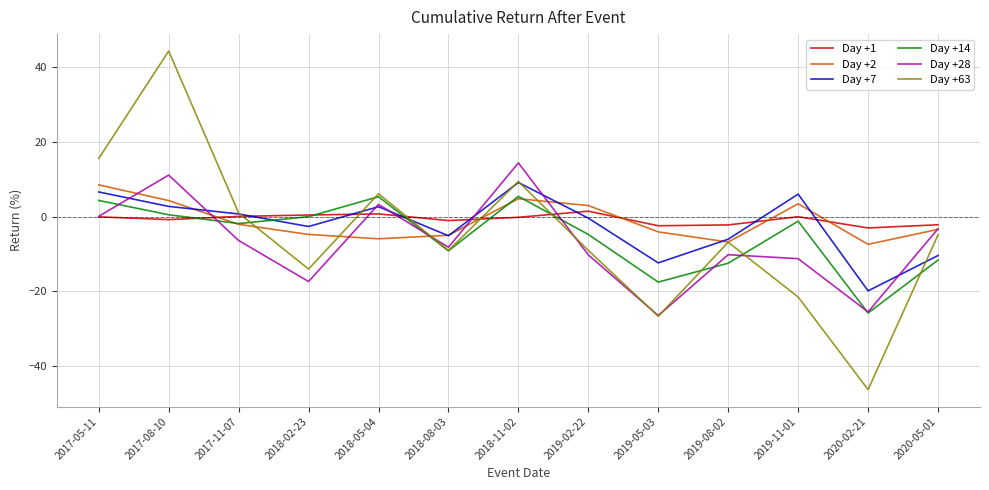

Is the value of Day +14 at 2018-11-02 greater than the value of Day +63 at 2019-11-01?

Yes